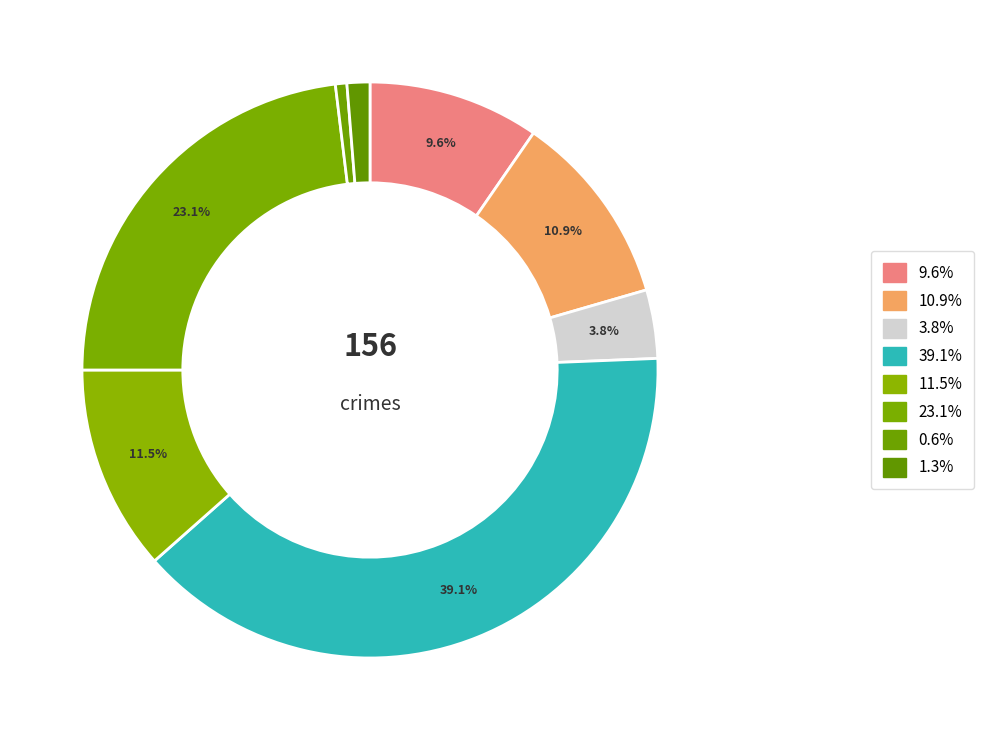

To the nearest percent, what is the average slice percentage?

12%